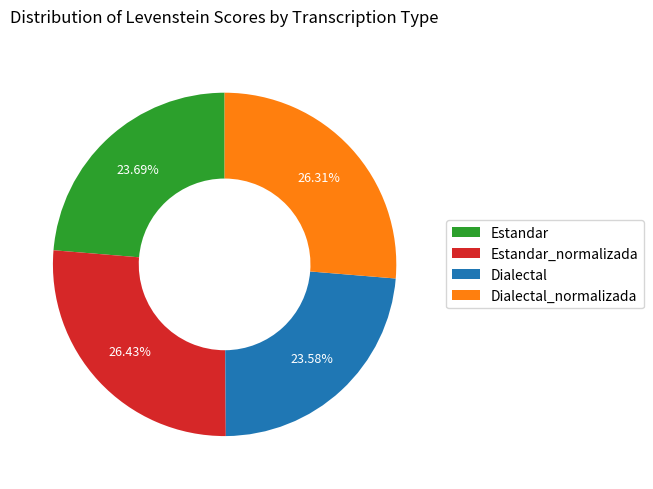

Does any single category account for the majority?

No